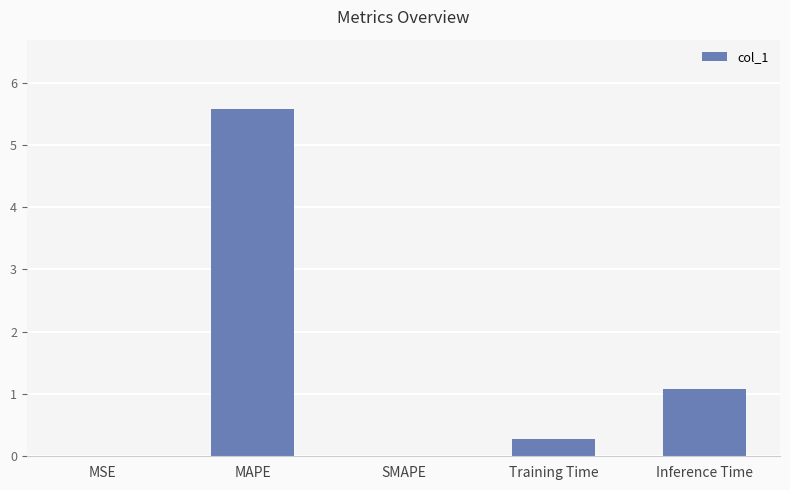

What is the sum of all values?

6.9